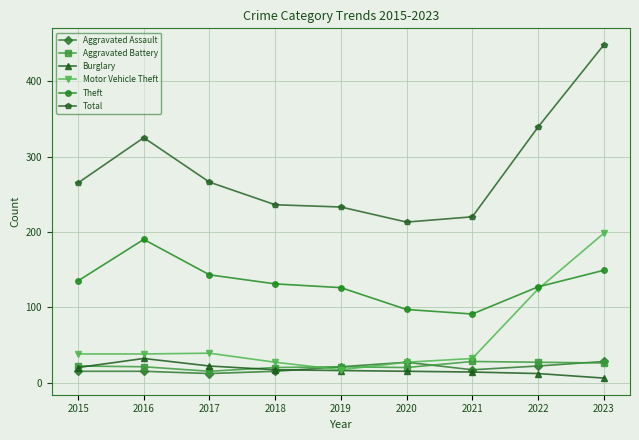

What are all the series names shown in the legend?

Aggravated Assault, Aggravated Battery, Burglary, Motor Vehicle Theft, Theft, Total